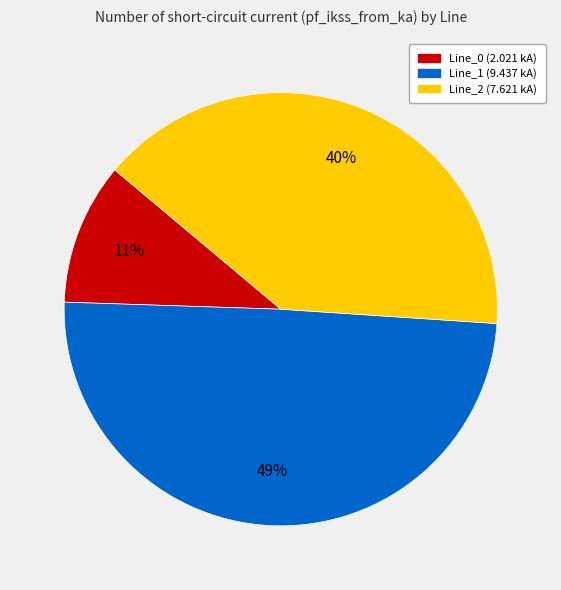

Is there any slice that represents more than half of the pie?

No